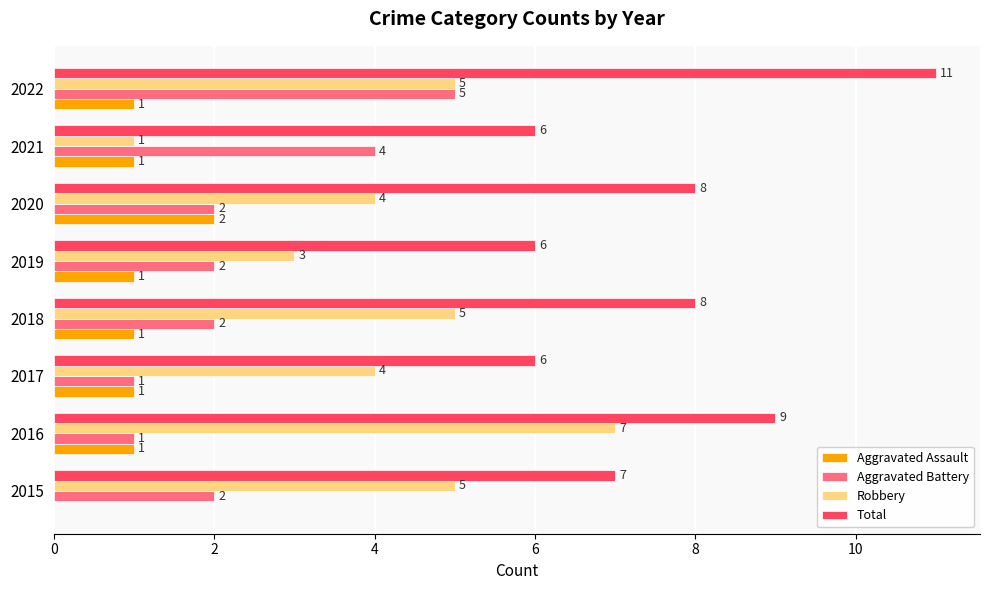

Which category has the highest value in the Aggravated Assault series?

2020